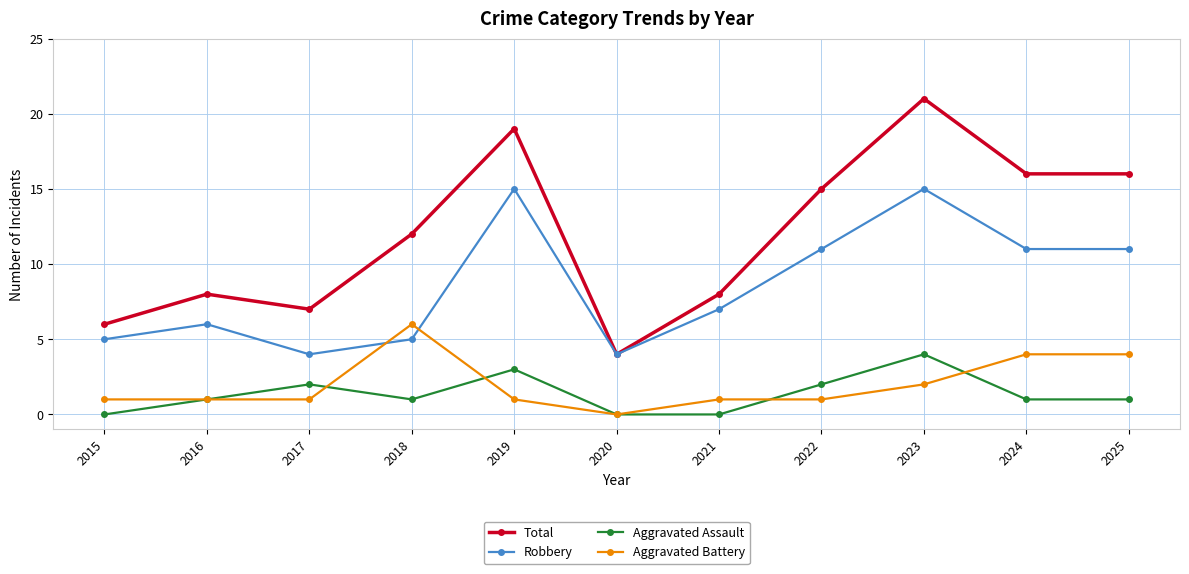

True or false: Robbery and Aggravated Assault intersect in this chart.

False